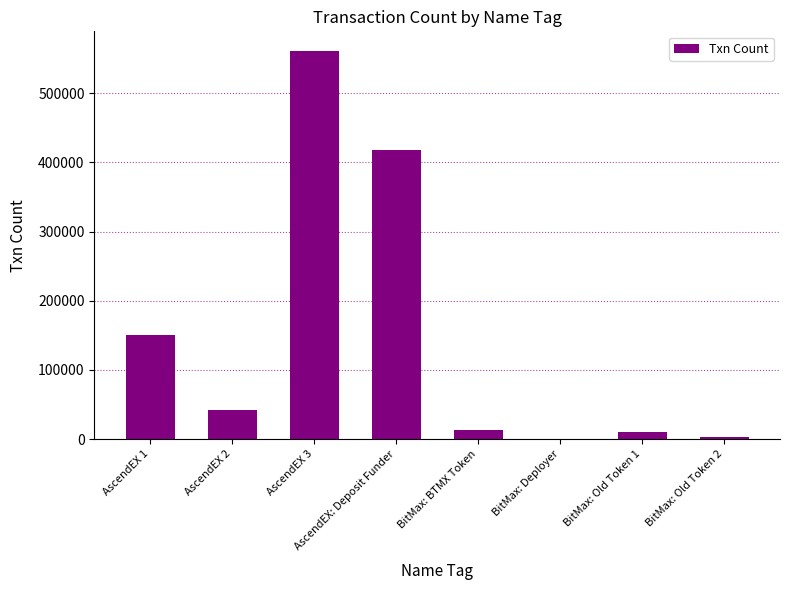

What is the greatest value displayed?

561077